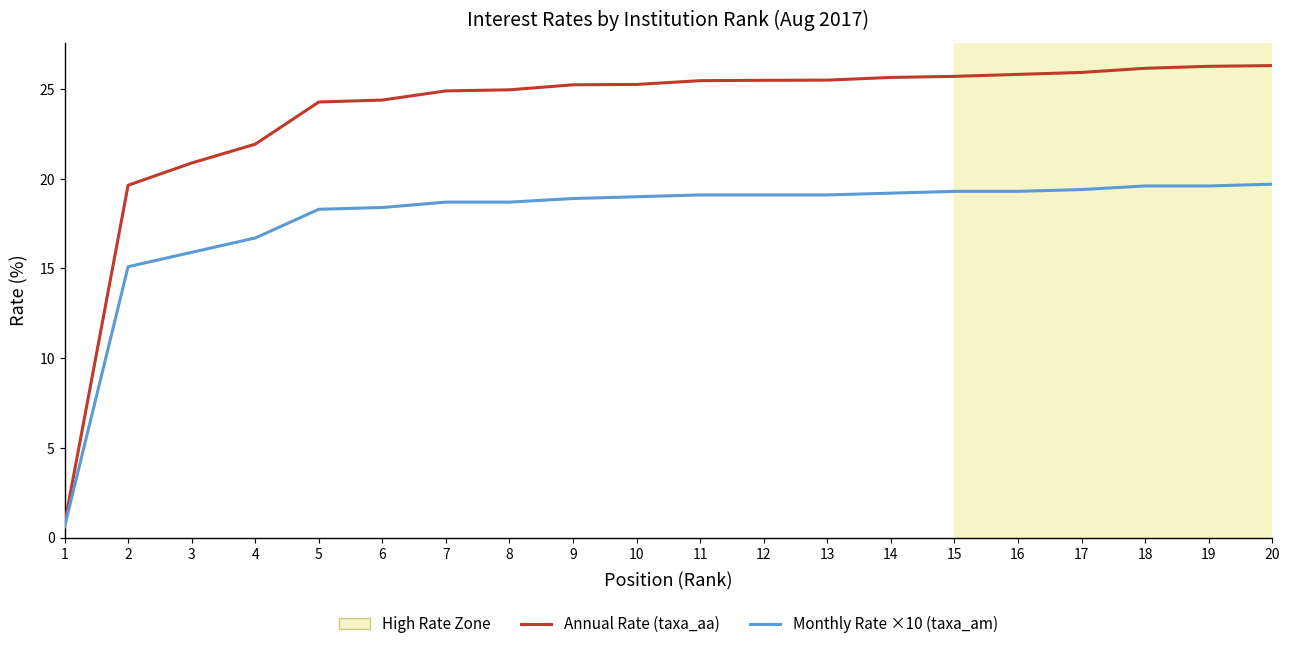

What is the total value across all series at 17?

45.3